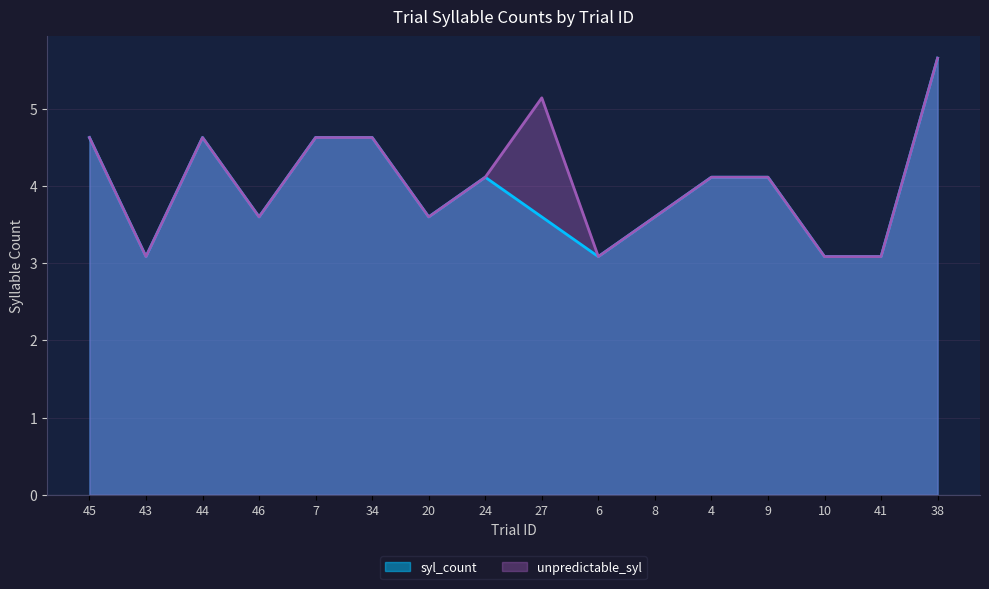

List the series in order of their overall mean, highest first.

unpredictable_syl, syl_count